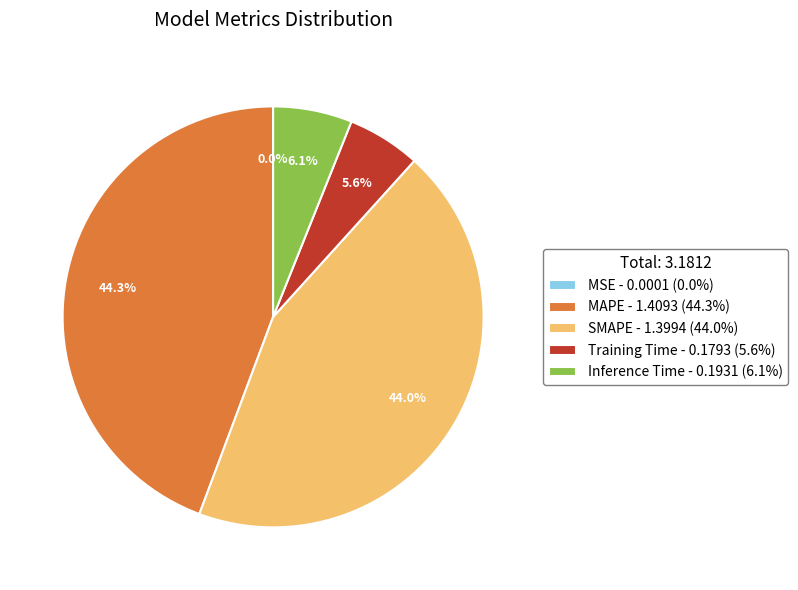

Which has a higher value, Training Time or MAPE?

MAPE